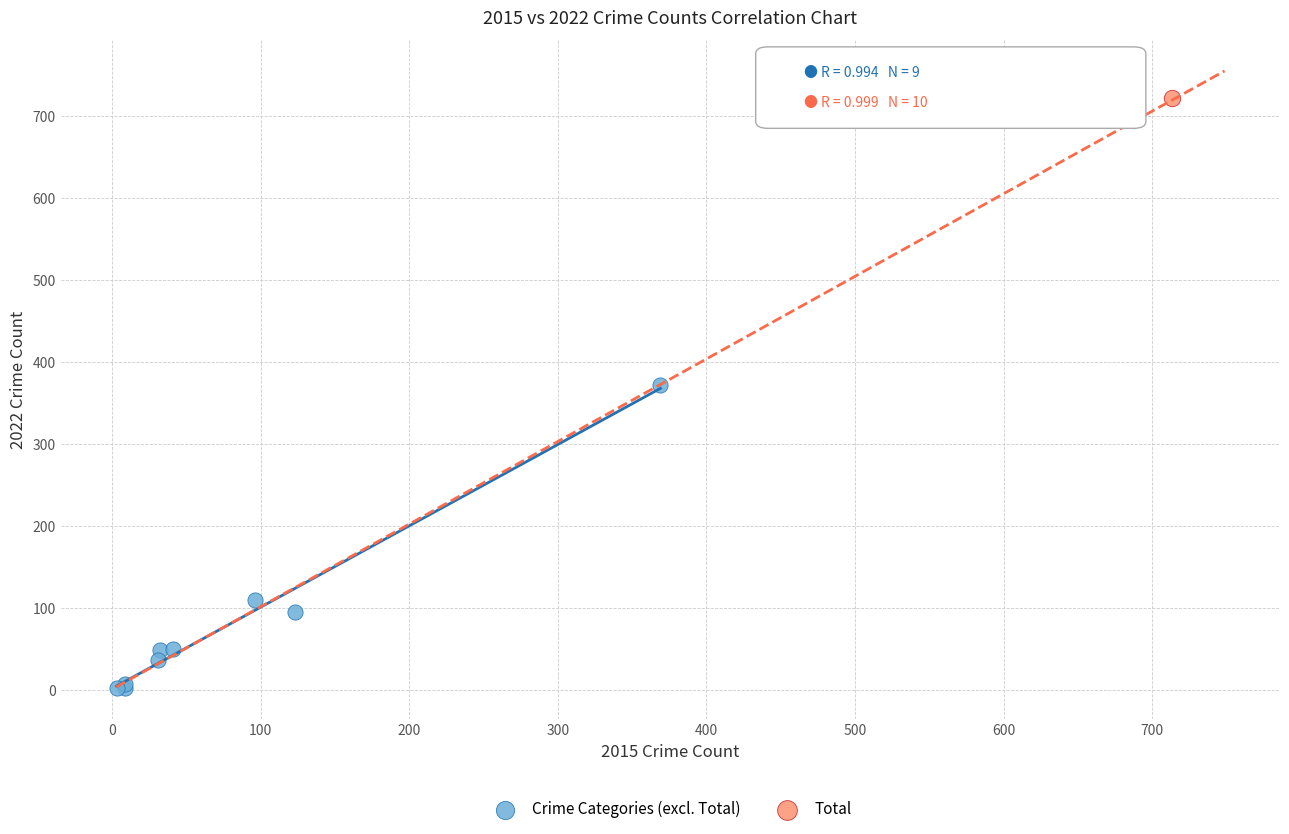

What are all the series names shown in the legend?

Crime Categories (excl. Total), Total